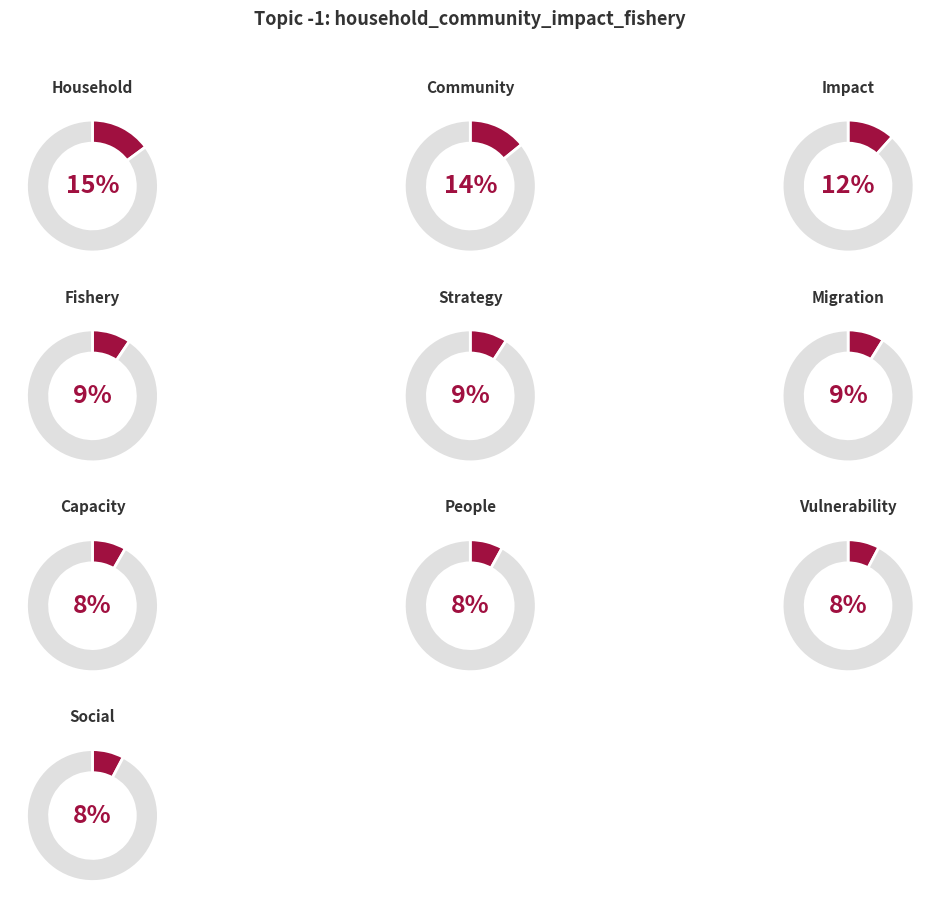

What percentage is the migration slice, to the nearest percent?

9%